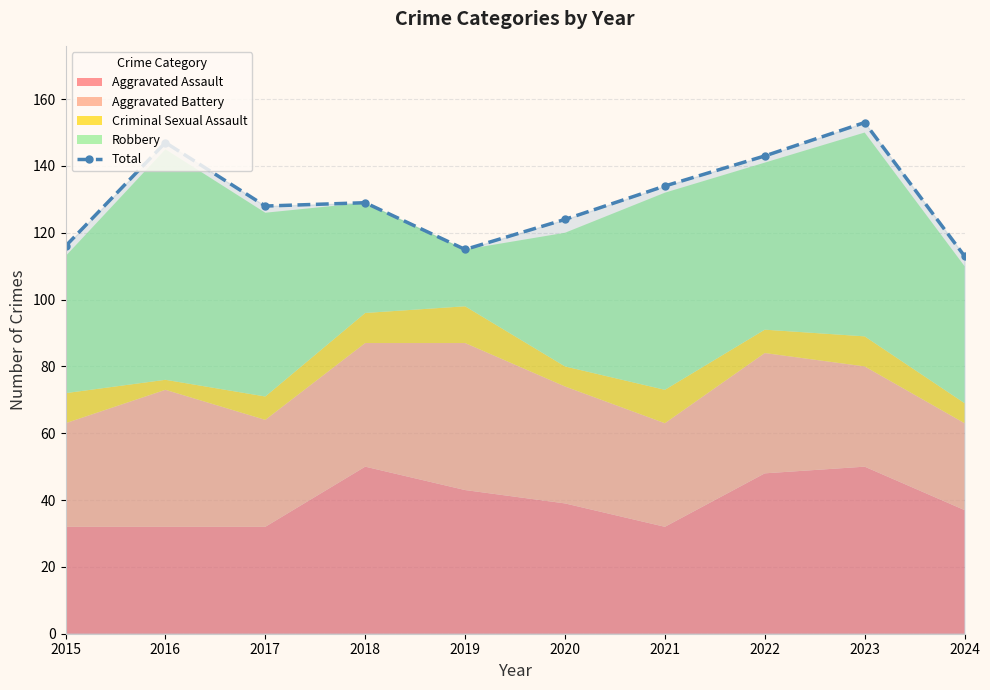

The chart shows a value of 134 at 2021. True or false?

True